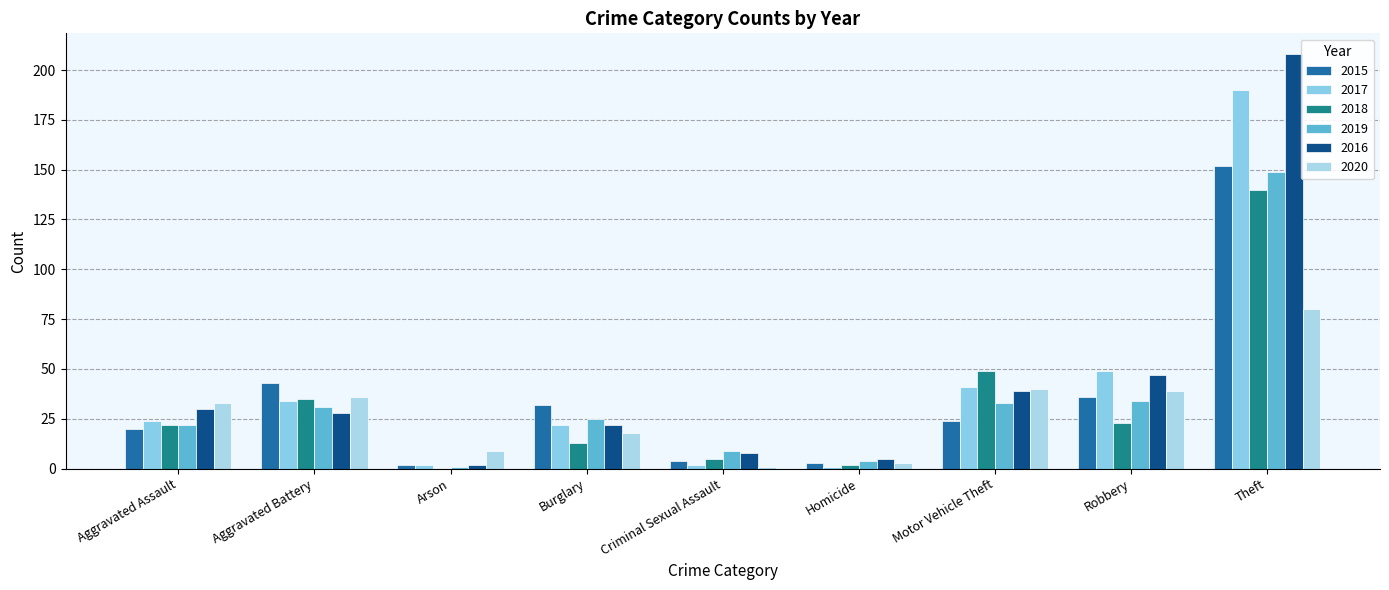

What are all the series names shown in the legend?

2015, 2017, 2018, 2019, 2016, 2020